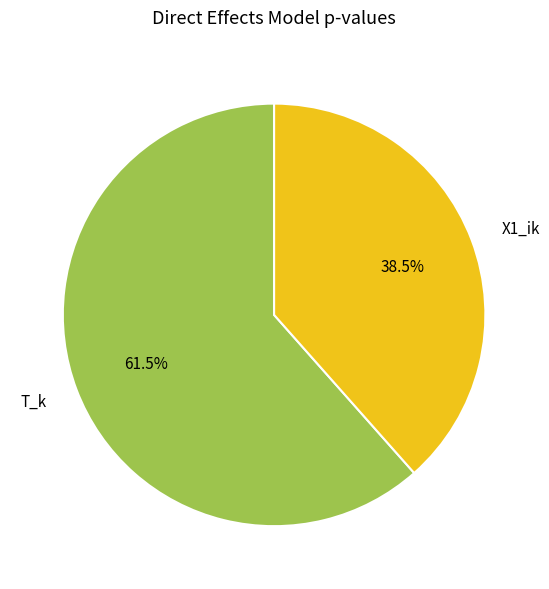

Count the number of slices in the pie.

2